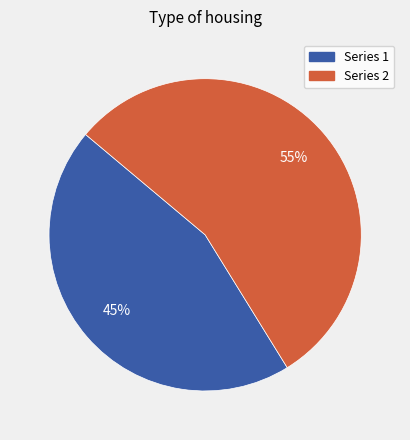

Does any single category account for the majority?

Yes